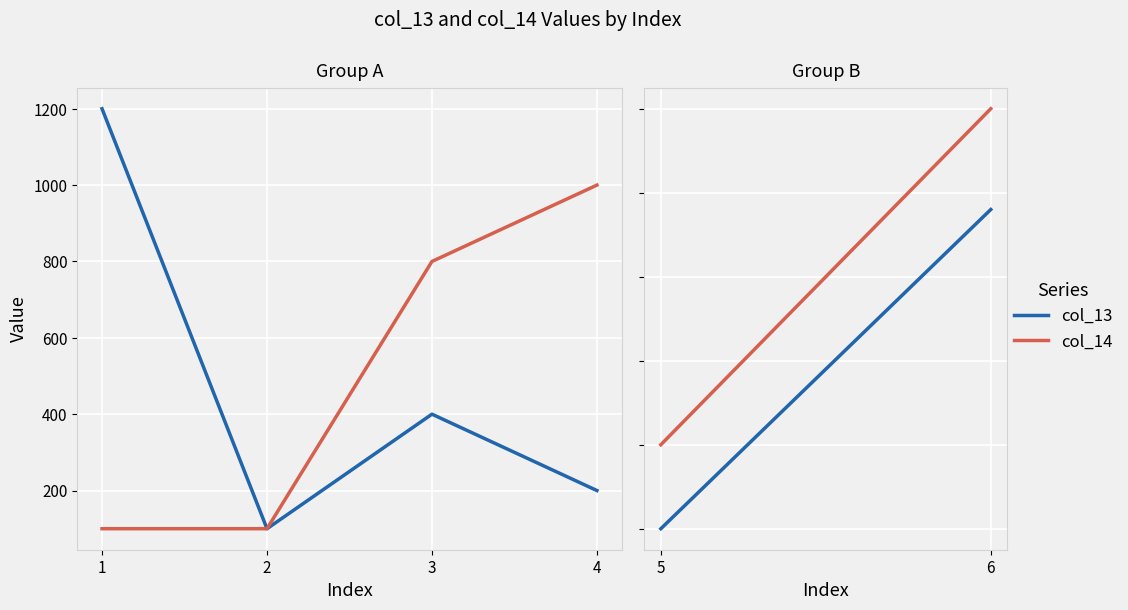

Which series has the largest range (max minus min)?

col_13